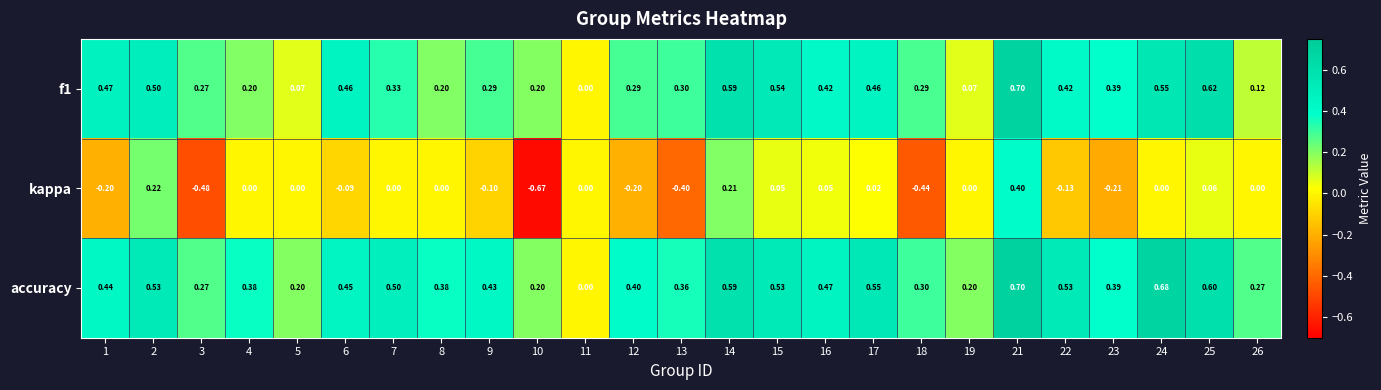

How many distinct data groups are displayed?

3